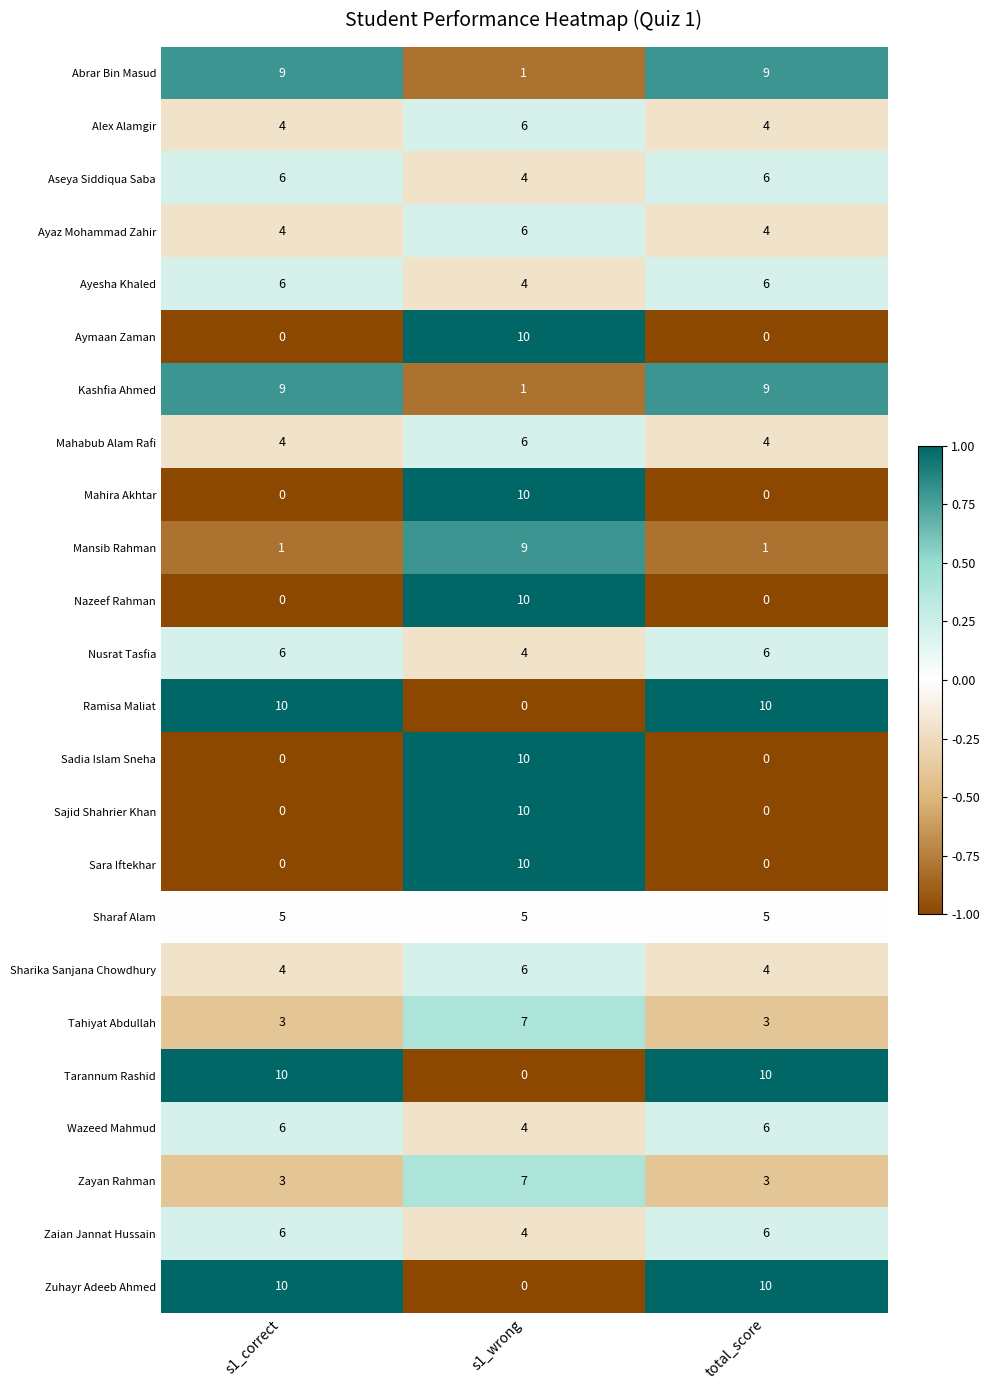

How many distinct data groups are displayed?

24